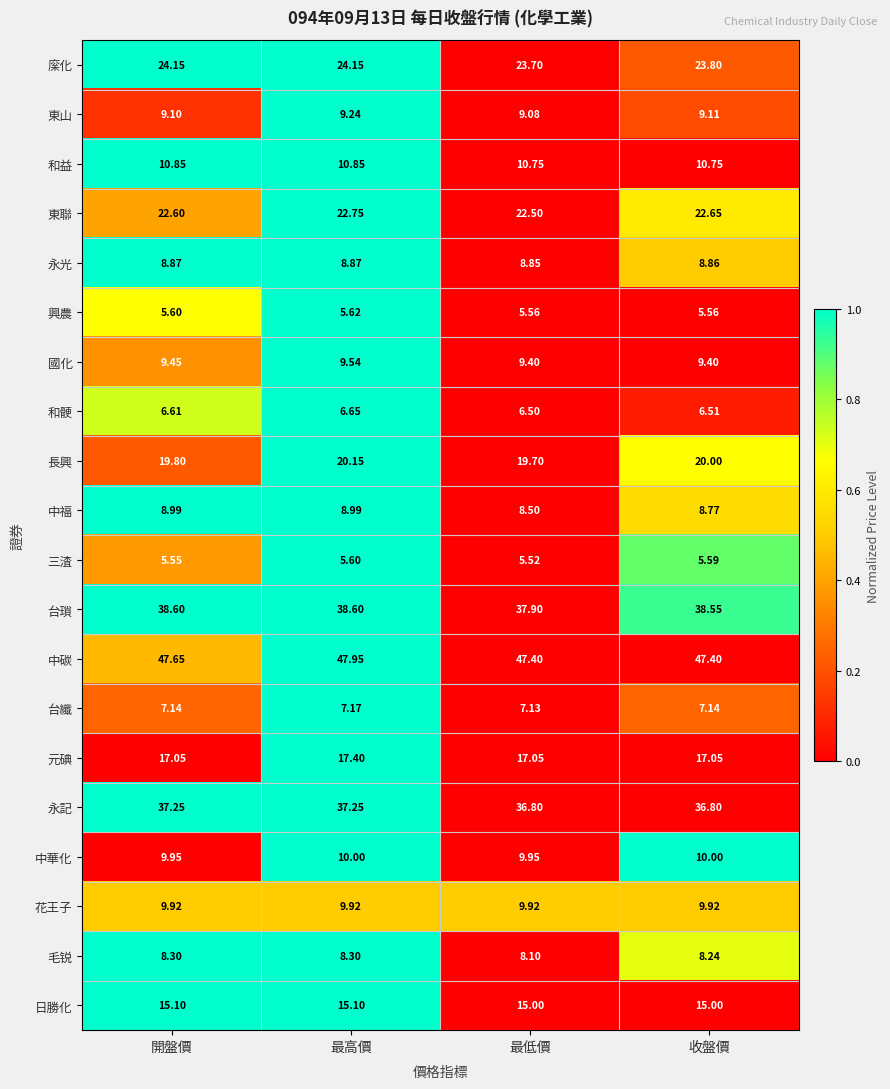

Which series changed the most between 最低價 and 收盤價?

台瑣